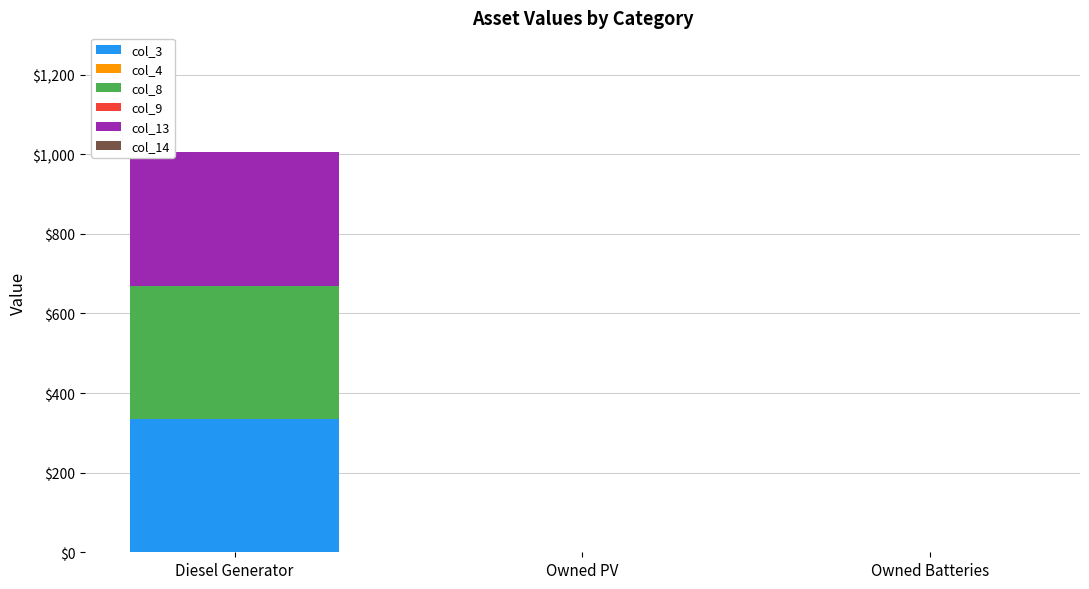

What is the total value across all series at Diesel Generator?

1005